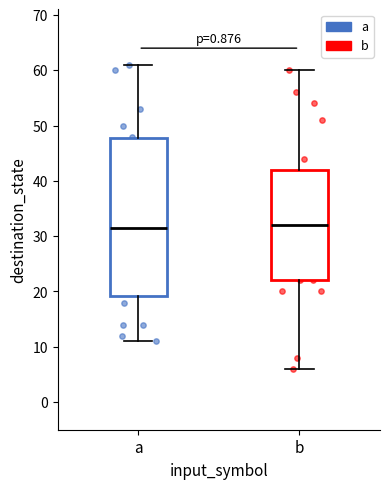

Reading left to right, transcribe this box plot: for each box, give where its median line is, the range the box spans, and where its two whiskers end, as read against the y-axis. The values are not printed on the chart, so give them approximately, as read against the axis.

a: median 32, box 19 to 48, whiskers 11 to 61
b: median 32, box 22 to 42, whiskers 6 to 60